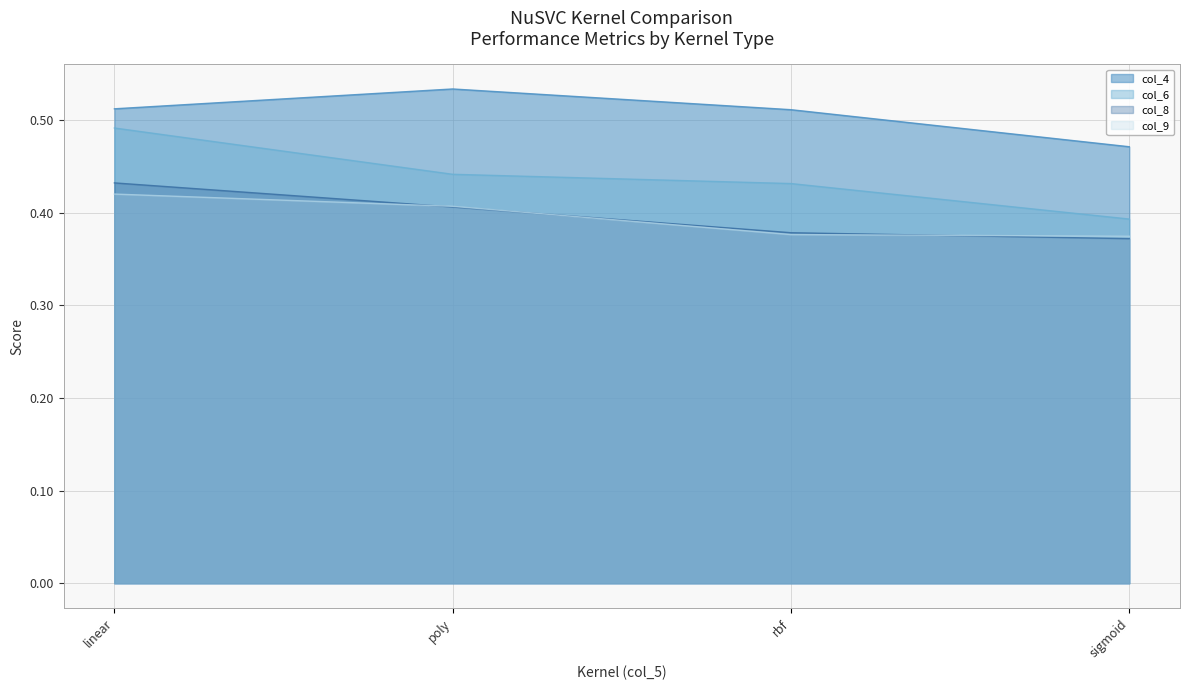

At which category is the sum across all series the highest?

linear